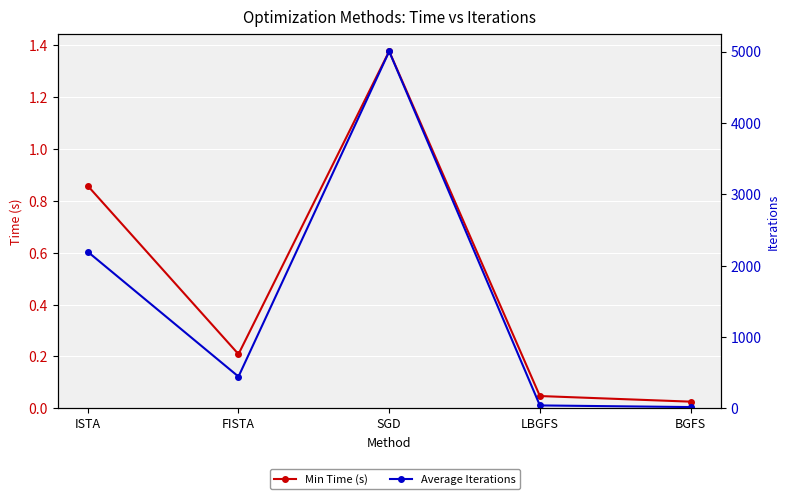

At which category does Average Iterations reach its first local valley?

FISTA